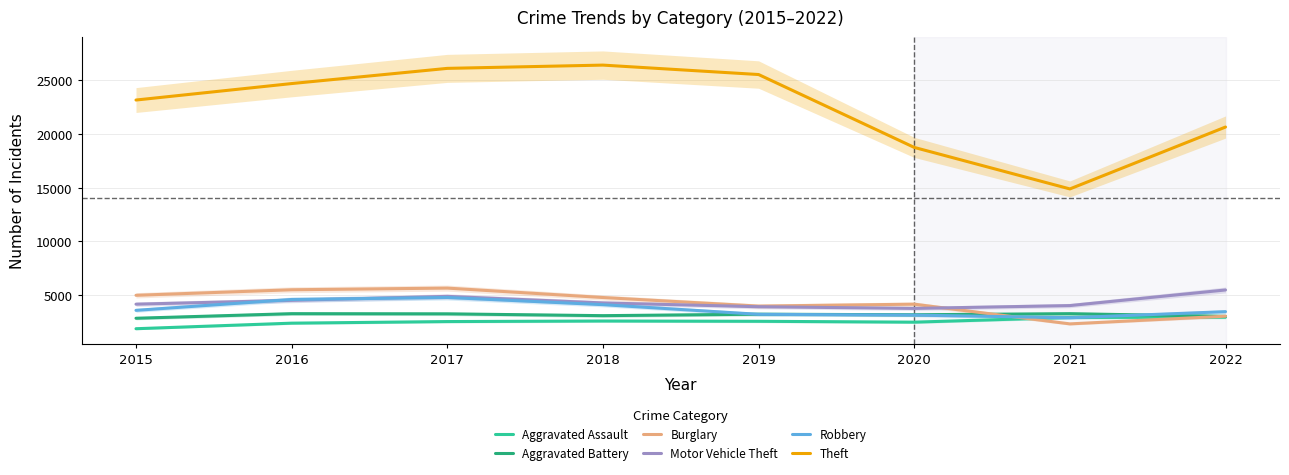

Between 2022 and 2016, which is larger?

2022